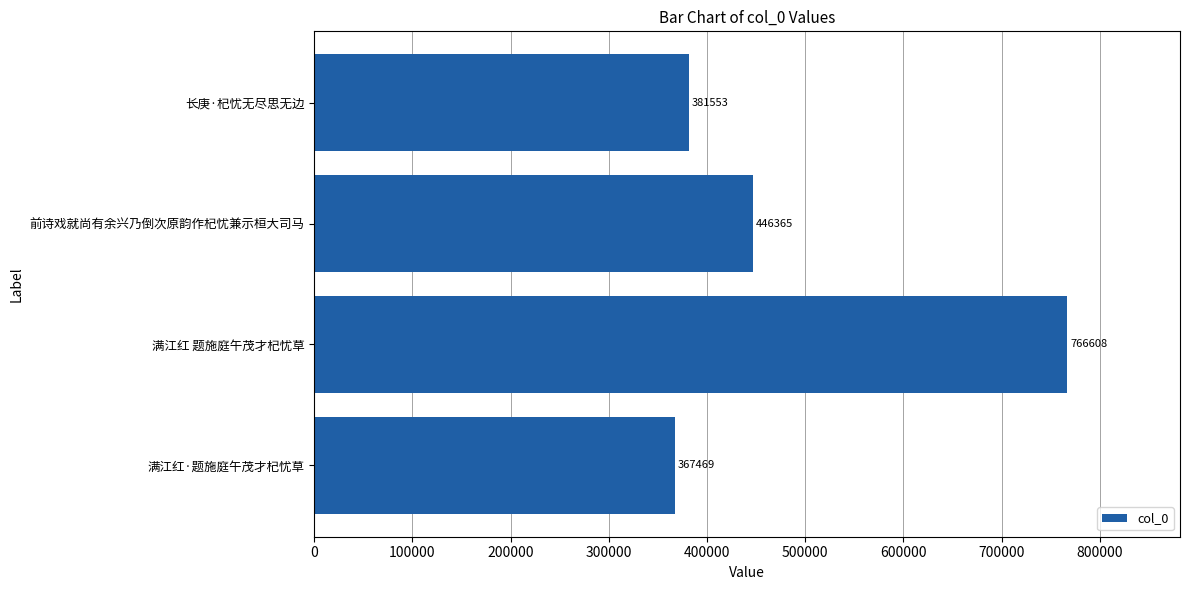

Reading top to bottom, transcribe all the data shown in this chart.

381553	446365	766608	367469